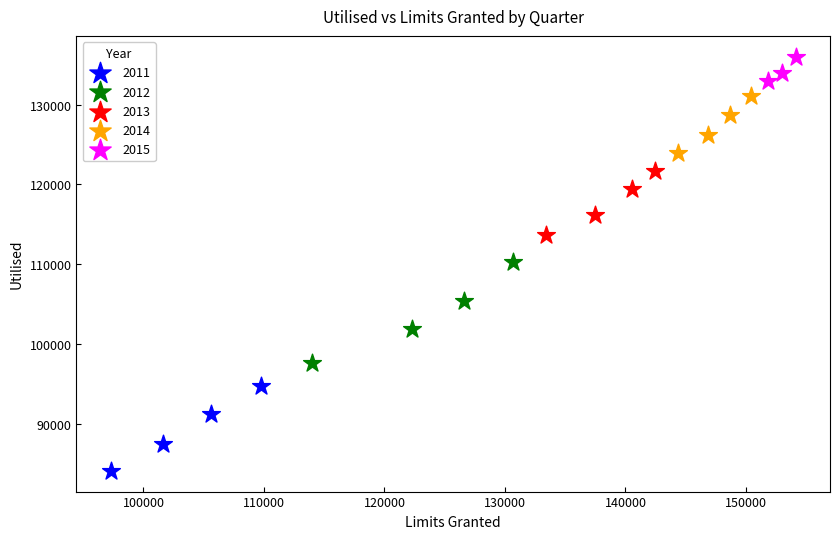

What are all the series names shown in the legend?

2011, 2012, 2013, 2014, 2015